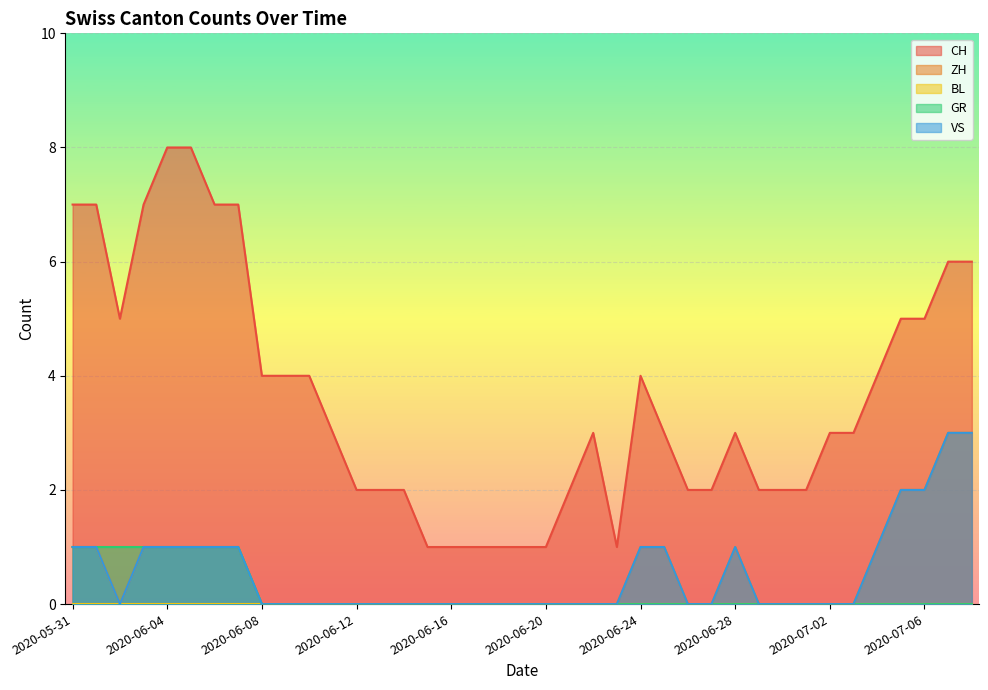

True or false: CH and GR intersect in this chart.

False